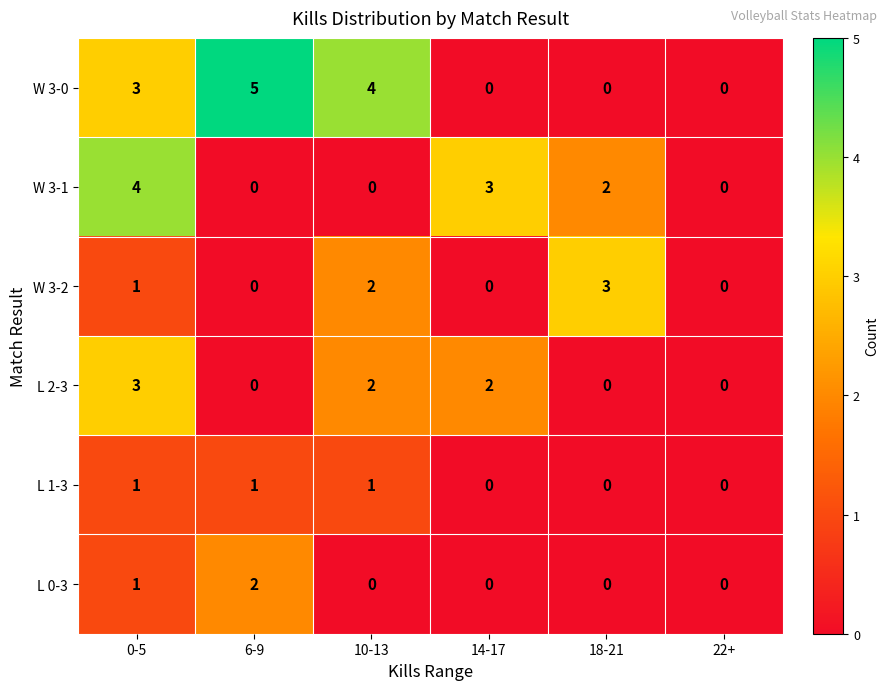

Where does the L 2-3 series first go above 2?

0-5